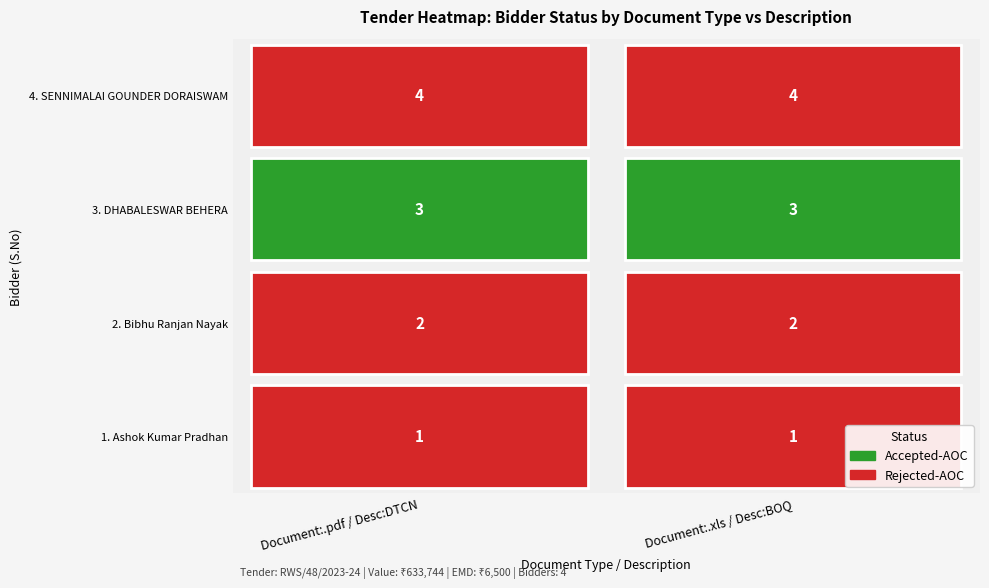

Read the .xls value at BOQ.

1